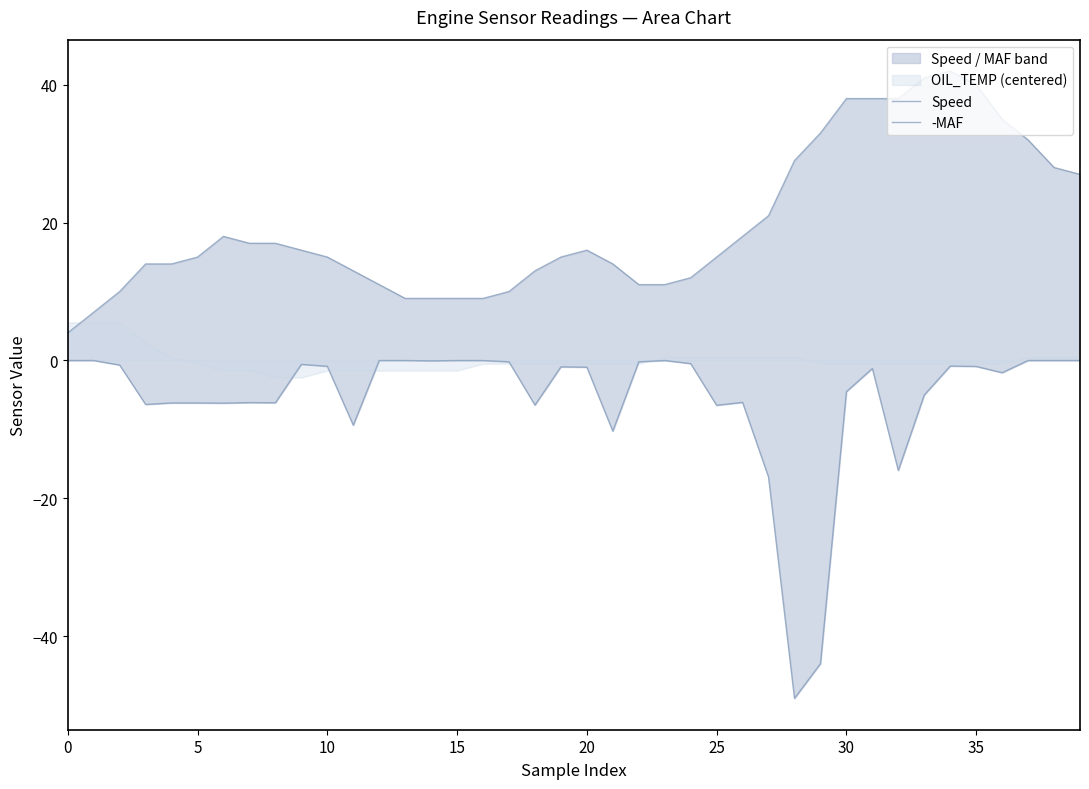

What is the average value of the -MAF series?

-5.5